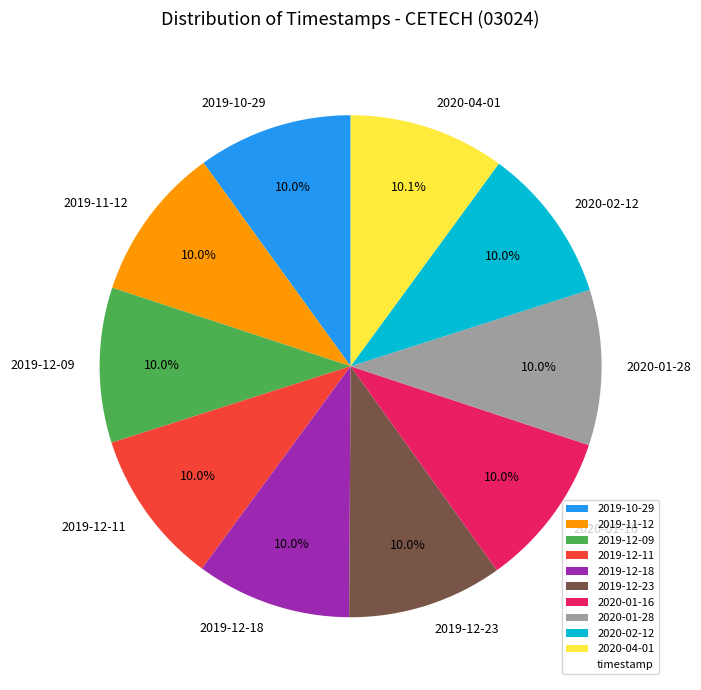

The 2020-01-28 slice represents 10% of the pie. True or false?

True